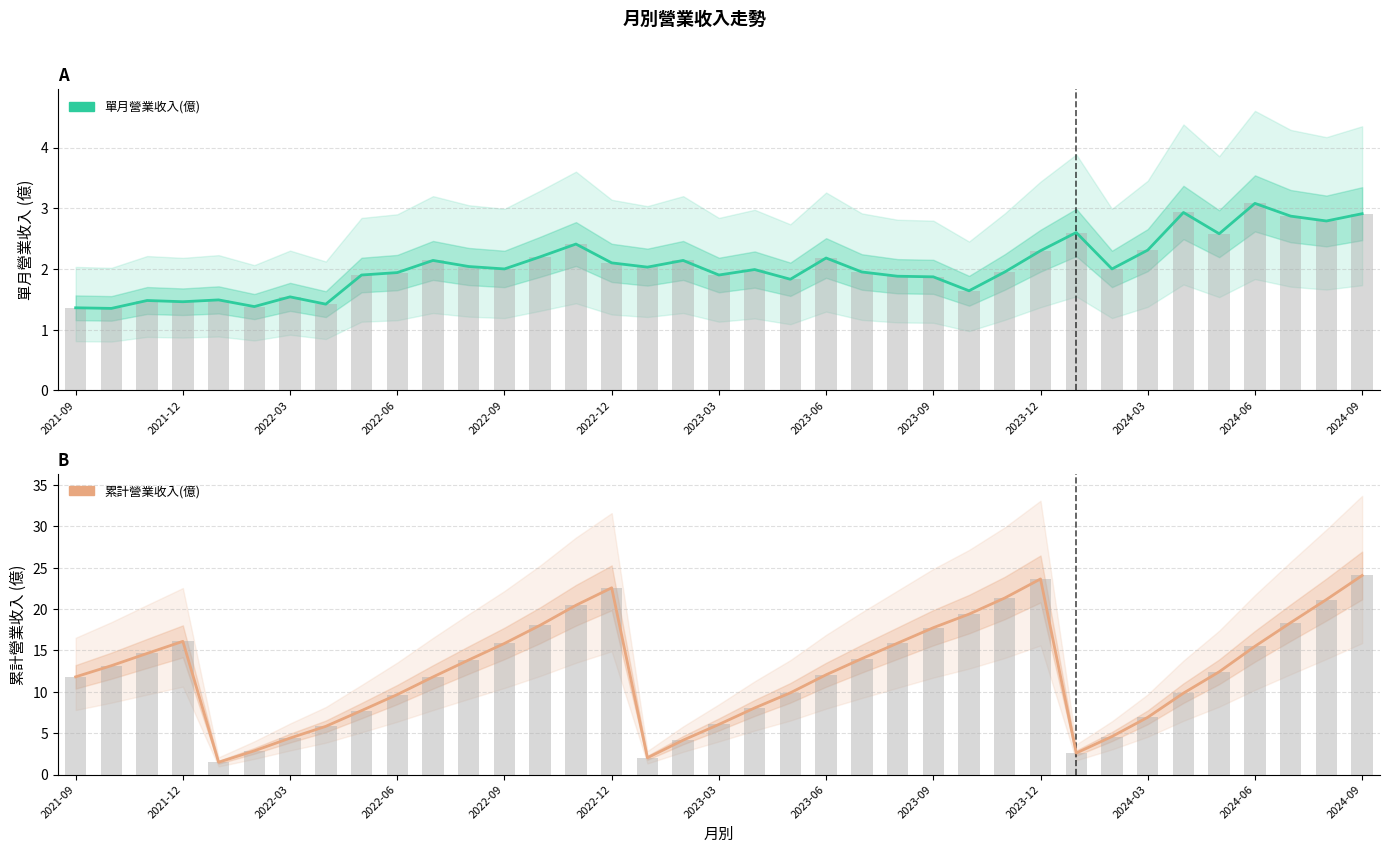

What is the value of the 累計營業收入(億) bar at the 7th from the left?

4.4